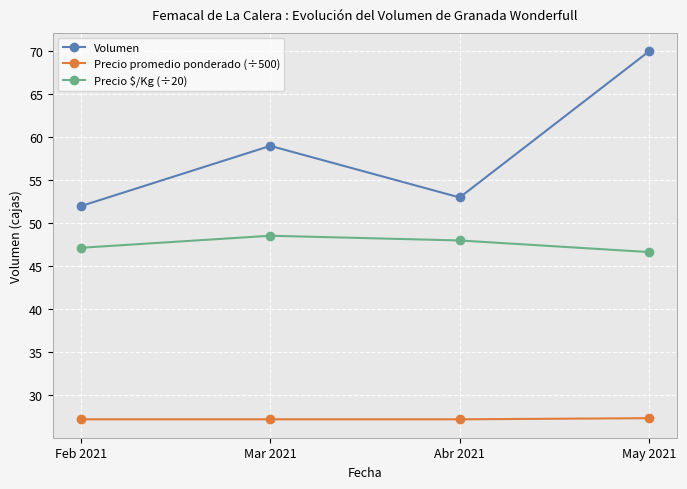

How many lines are shown in the chart?

3